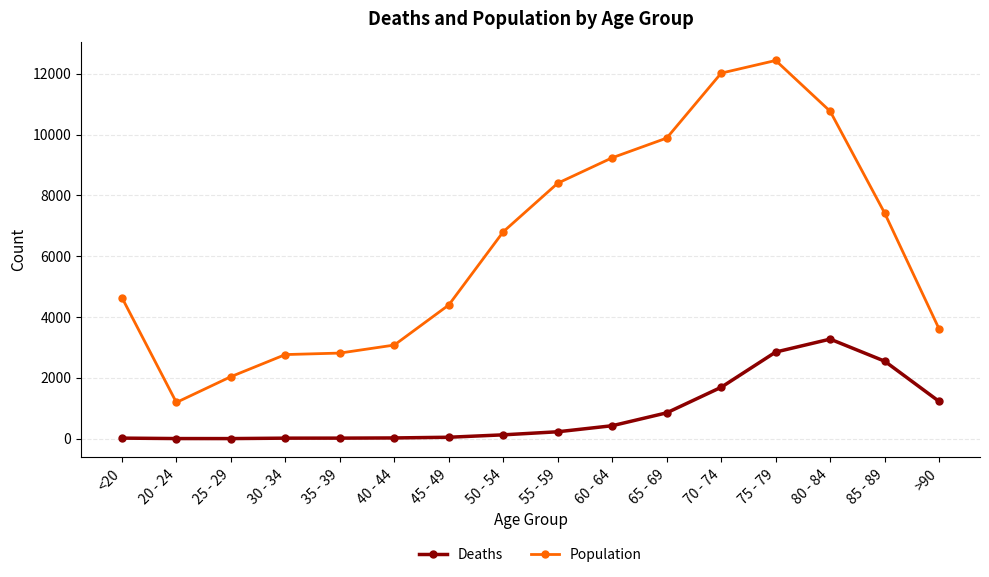

At which label does Population reach its minimum?

20 - 24